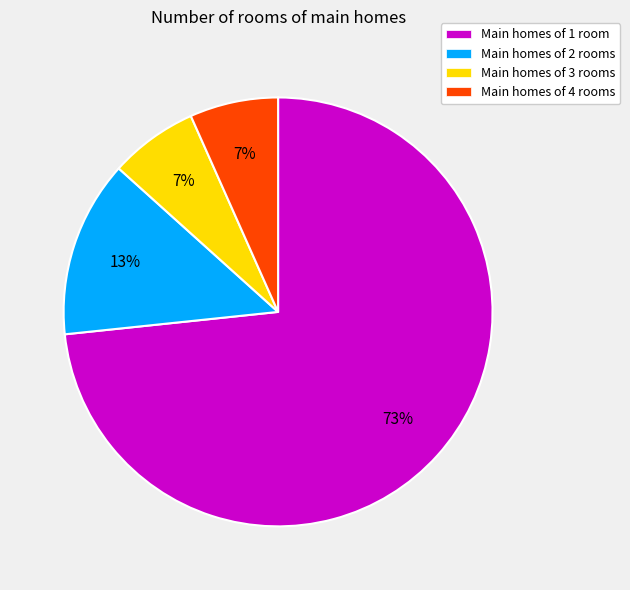

How many slices are in this pie chart?

4